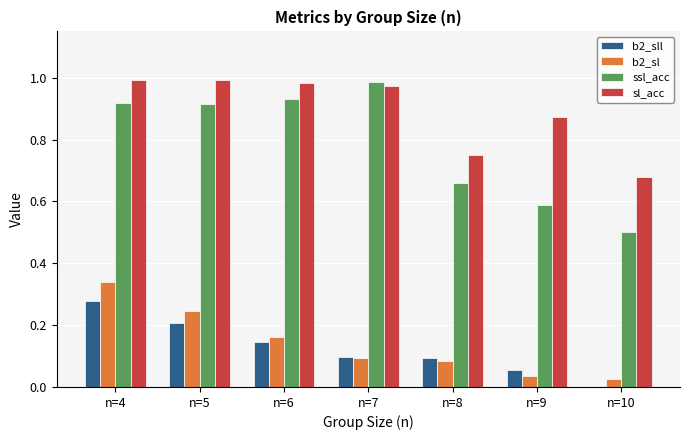

Is the value of b2_sl at n=6 greater than the value of b2_sll at n=8?

Yes